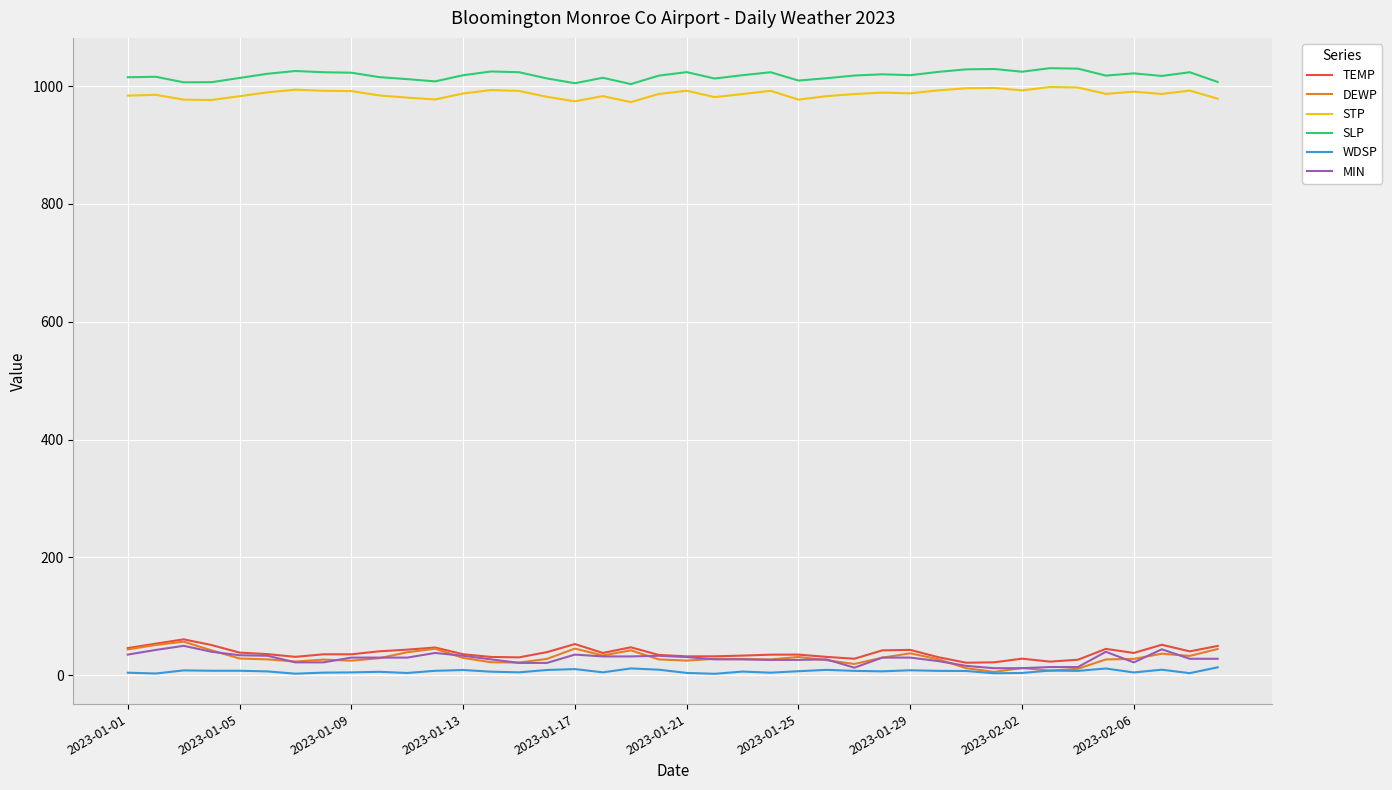

What is the minimum value shown in the chart?

2.5